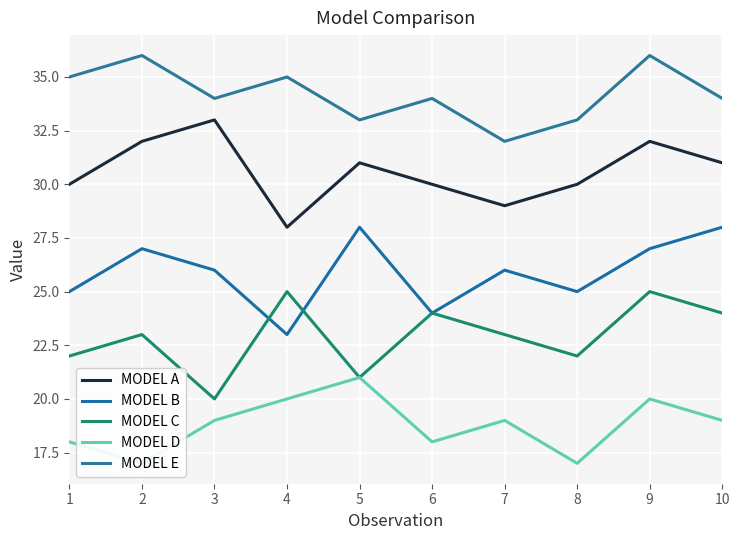

Rank the series by their maximum value, from lowest to highest.

MODEL D, MODEL C, MODEL B, MODEL A, MODEL E